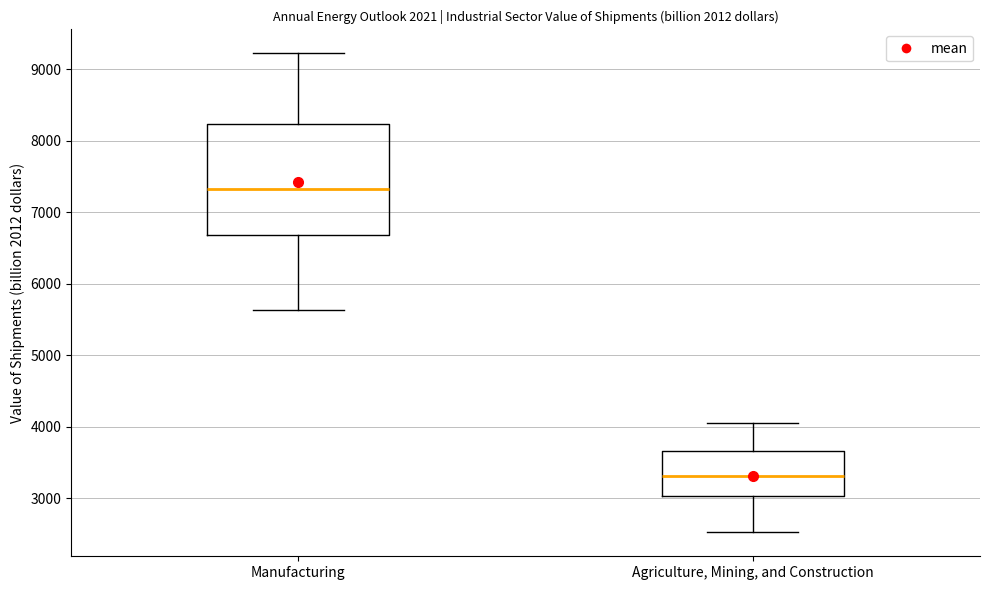

Which box is the tallest, from its lower edge to its upper edge?

Manufacturing